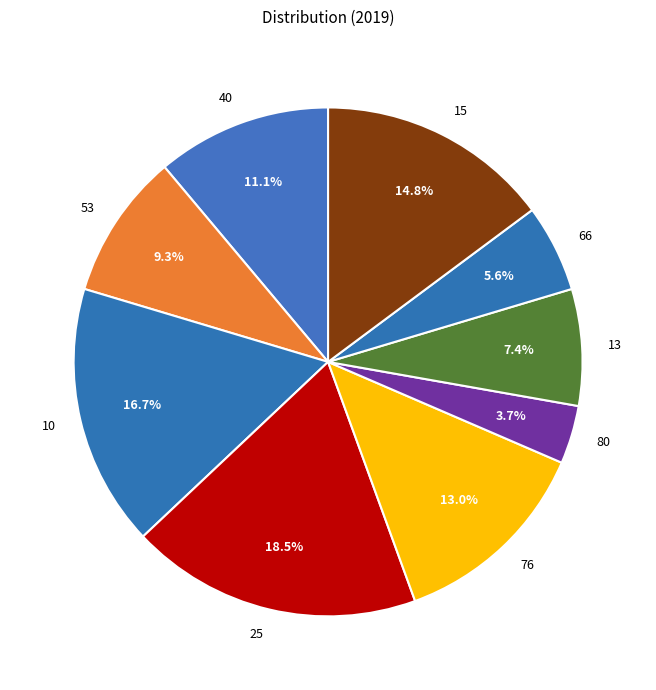

The 66 slice represents 6% of the pie. True or false?

True